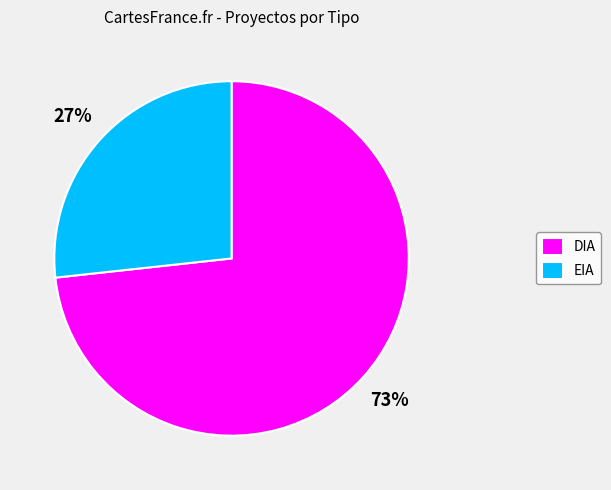

How many slices are in this pie chart?

2